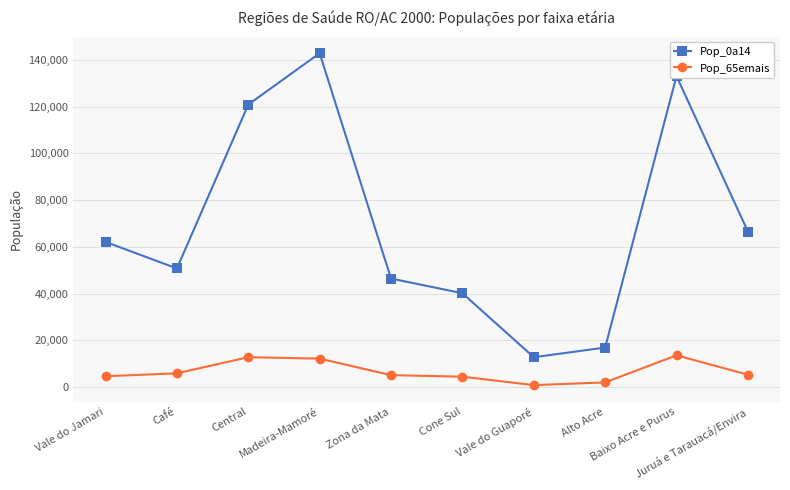

How many lines are shown in the chart?

2